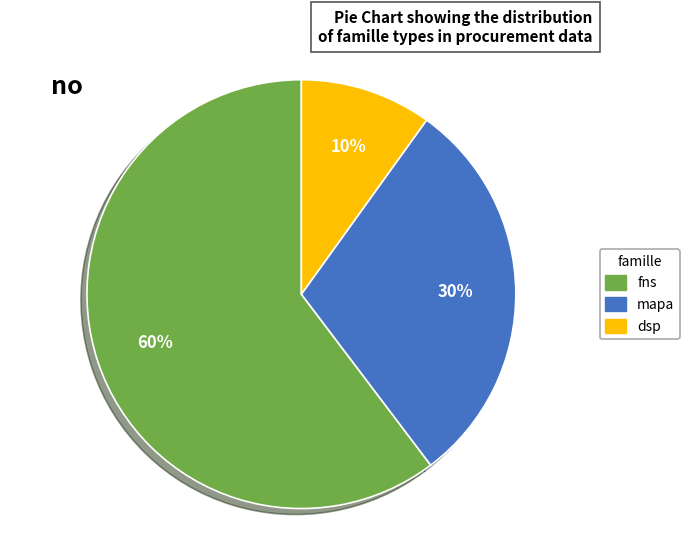

Is it true that fns is 60% of the pie?

True